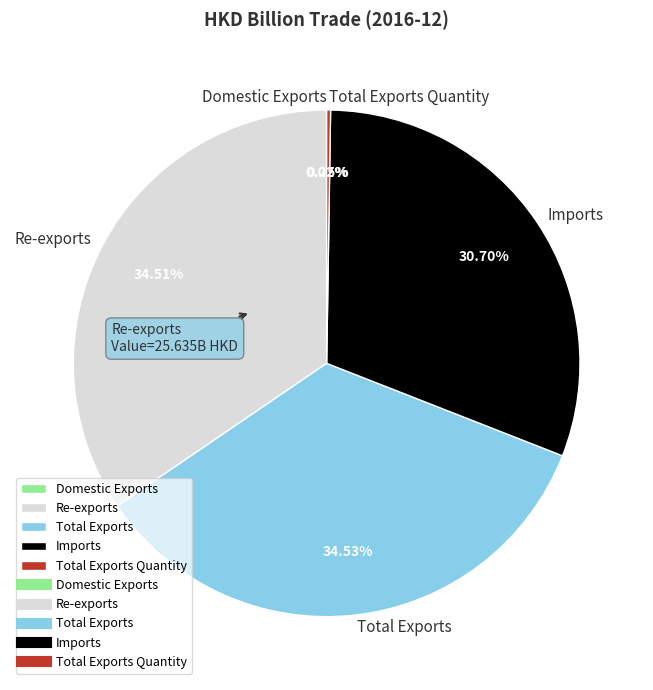

Is it true that Imports is 31% of the pie?

True